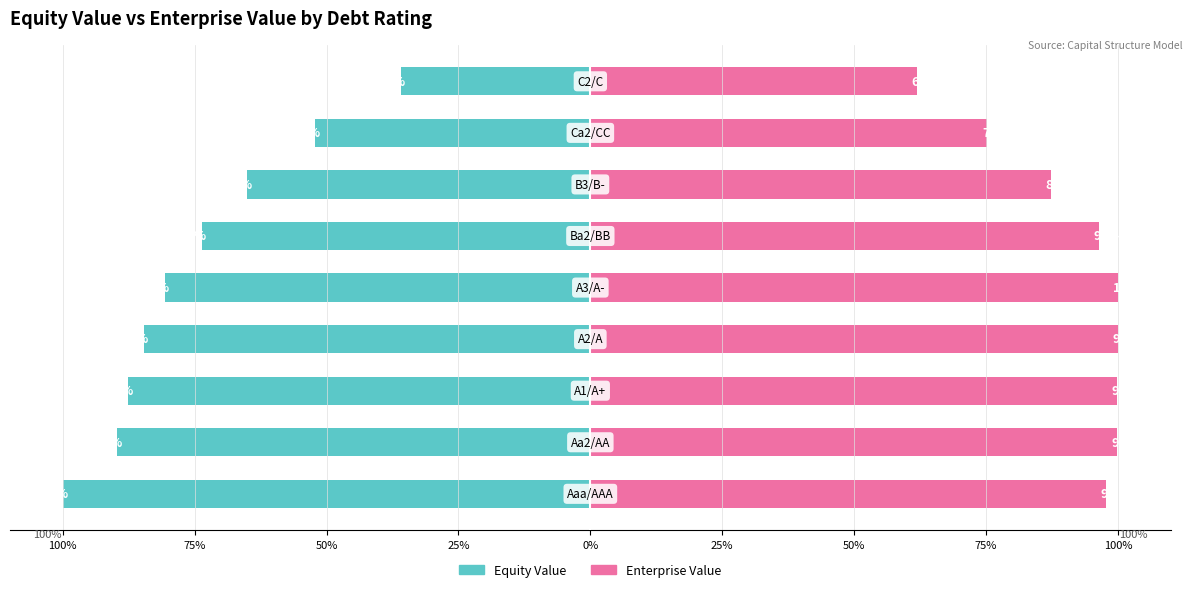

What is the label of the 8th bar from the right?

75%